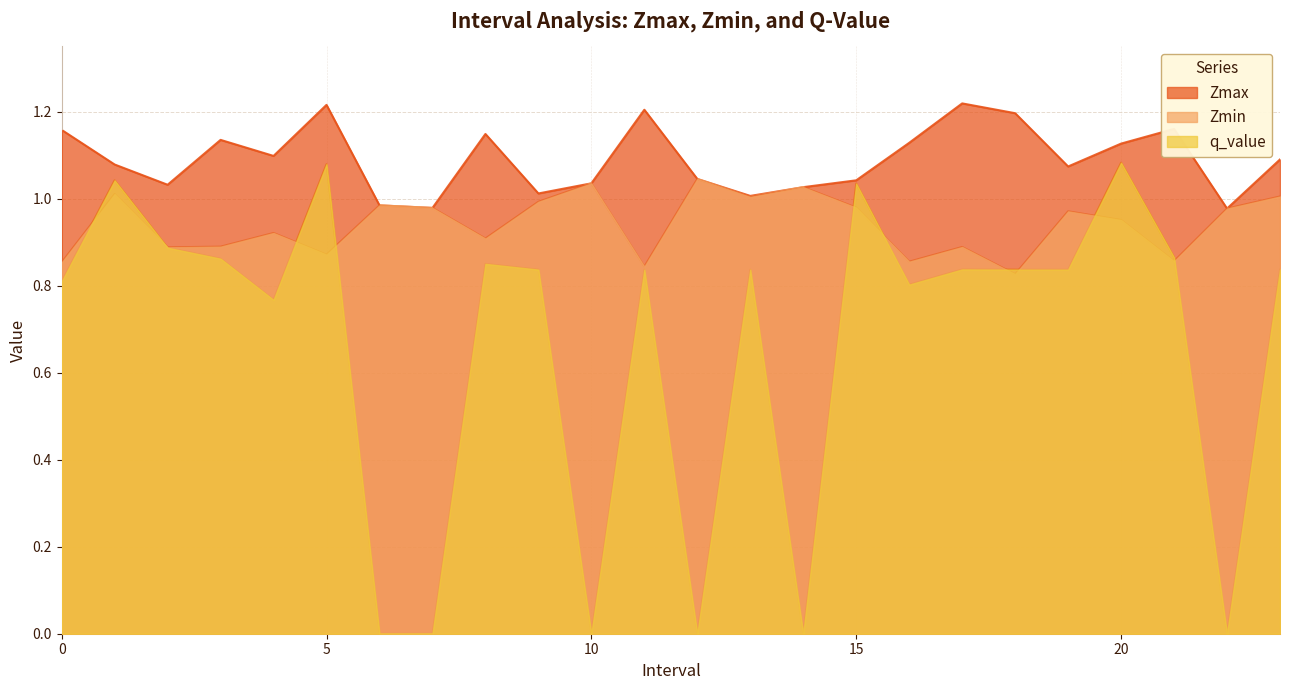

Is the value of q_value at 23 greater than the value of Zmax at 15?

No